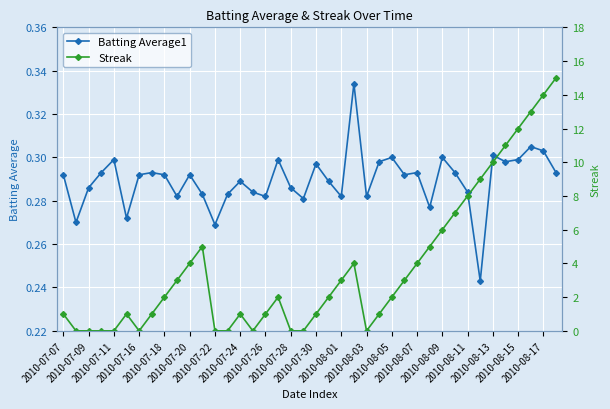

Count the Batting Average1 values in the range 0 to 1.

40